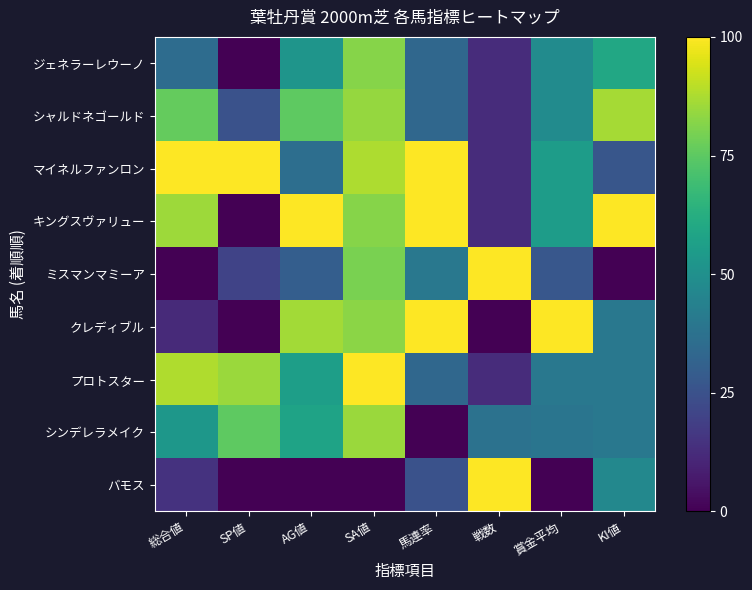

Reading left to right, transcribe all the data shown in this chart.

ジェネラーレウーノ: 総合値=0.4	SP値=0.0	AG値=0.5	SA値=0.8	馬連率=0.3	戦数=0.1	賞金平均=0.5	KI値=0.6
シャルドネゴールド: 総合値=0.8	SP値=0.2	AG値=0.8	SA値=0.8	馬連率=0.3	戦数=0.1	賞金平均=0.5	KI値=0.9
マイネルファンロン: 総合値=1.0	SP値=1.0	AG値=0.4	SA値=0.9	馬連率=1.0	戦数=0.1	賞金平均=0.6	KI値=0.3
キングスヴァリュー: 総合値=0.9	SP値=0.0	AG値=1.0	SA値=0.8	馬連率=1.0	戦数=0.1	賞金平均=0.6	KI値=1.0
ミスマンマミーア: 総合値=0.0	SP値=0.2	AG値=0.3	SA値=0.8	馬連率=0.4	戦数=1.0	賞金平均=0.3	KI値=0.0
クレディブル: 総合値=0.1	SP値=0.0	AG値=0.9	SA値=0.8	馬連率=1.0	戦数=0.0	賞金平均=1.0	KI値=0.4
プロトスター: 総合値=0.9	SP値=0.8	AG値=0.6	SA値=1.0	馬連率=0.3	戦数=0.1	賞金平均=0.4	KI値=0.4
シンデレラメイク: 総合値=0.5	SP値=0.8	AG値=0.6	SA値=0.8	馬連率=0.0	戦数=0.4	賞金平均=0.4	KI値=0.4
バモス: 総合値=0.1	SP値=0.0	AG値=0.0	SA値=0.0	馬連率=0.3	戦数=1.0	賞金平均=0.0	KI値=0.5